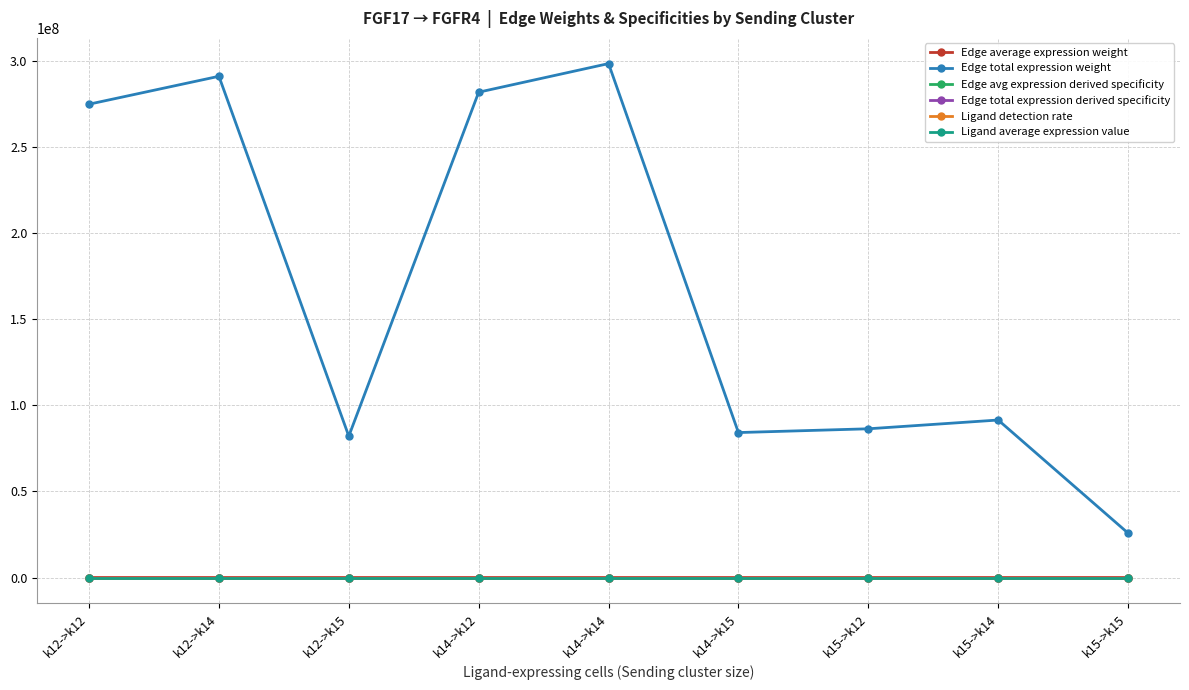

What is the difference between the second highest and minimum values in the Edge total expression derived specificity series?

0.2